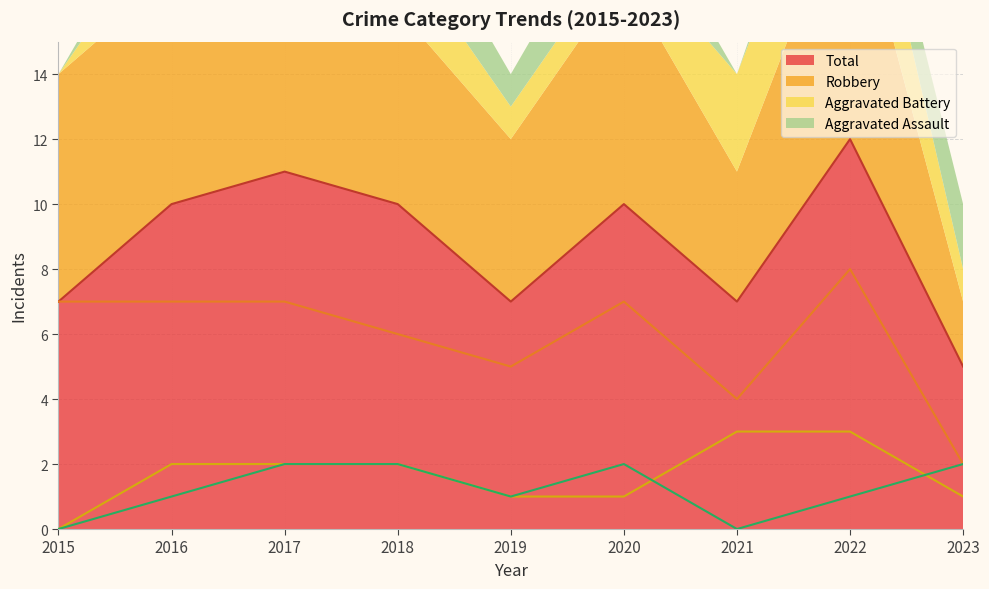

Between 2019 and 2020, which series saw the biggest shift?

Total